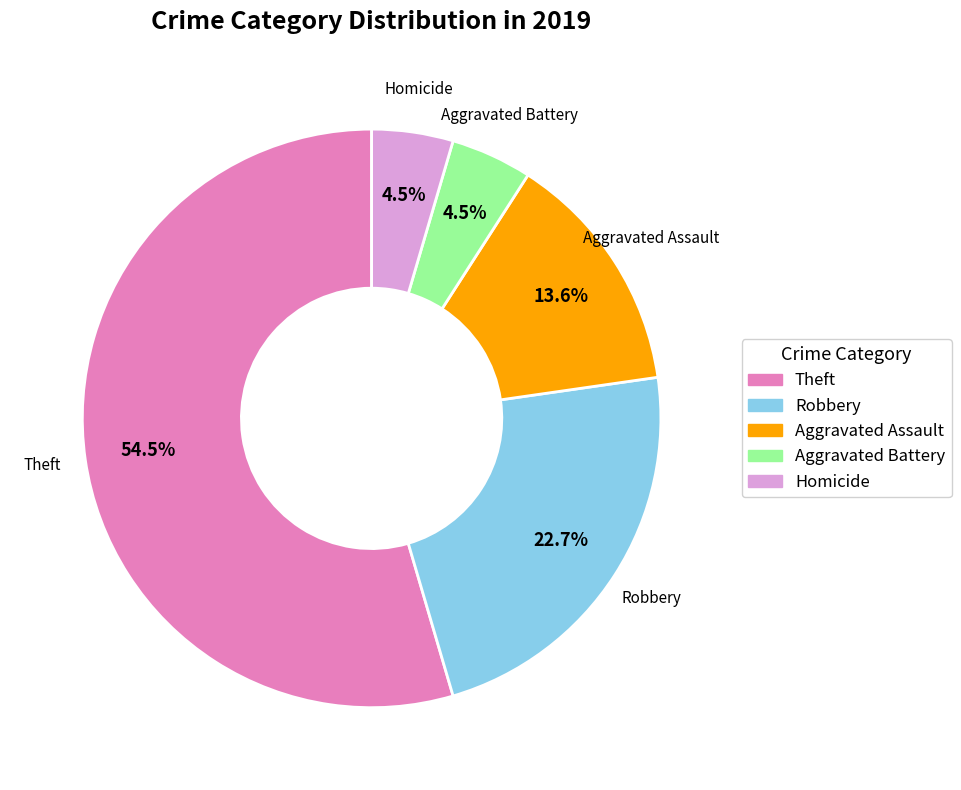

Does any single category account for the majority?

Yes